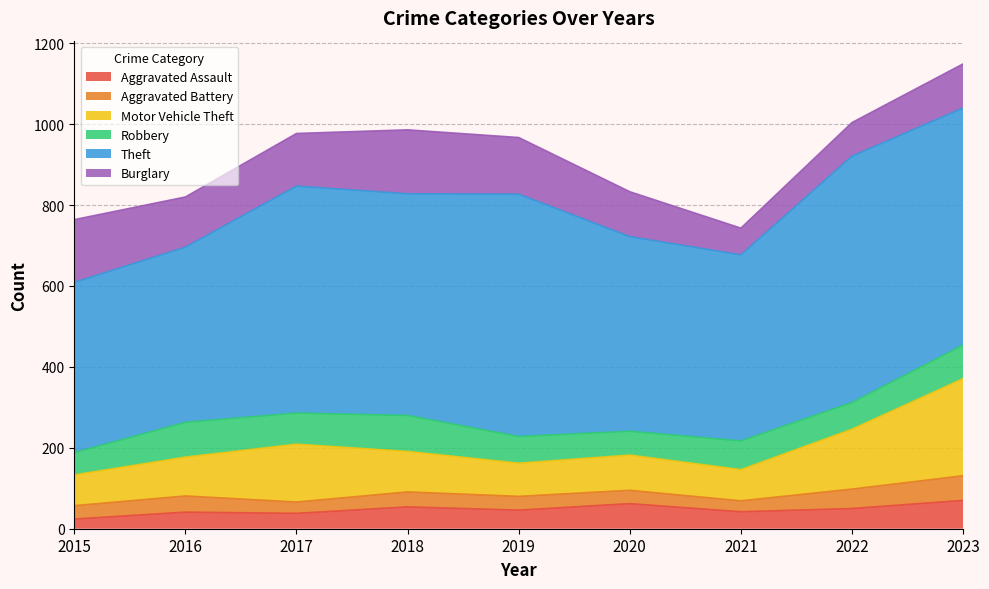

Is it true that Aggravated Battery equals 48 at 2022?

True